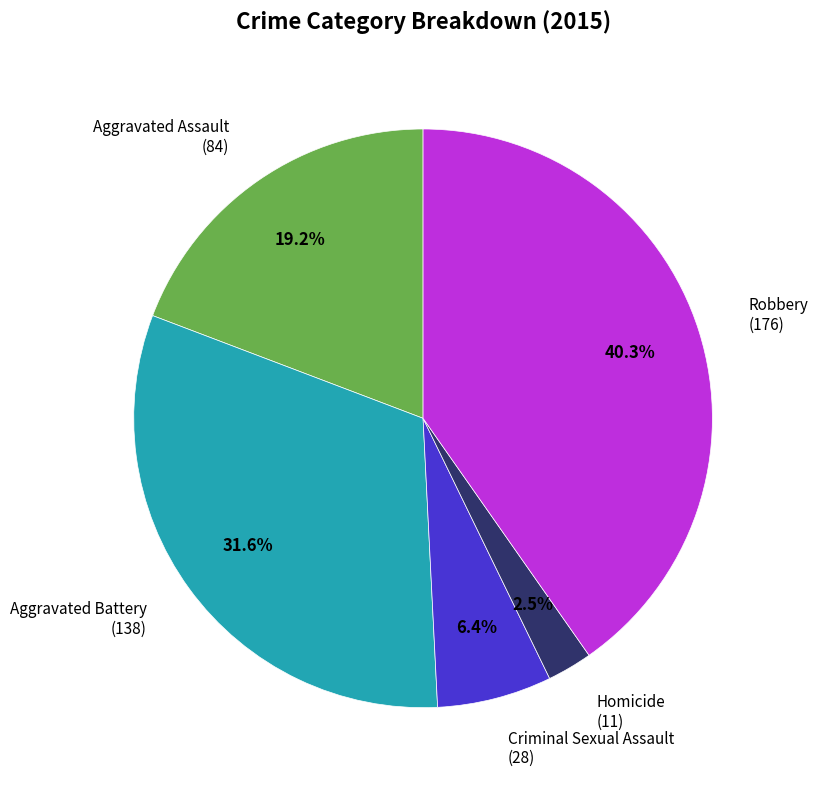

Rank the categories by value from highest to lowest.

Robbery, Aggravated Battery, Aggravated Assault, Criminal Sexual Assault, Homicide